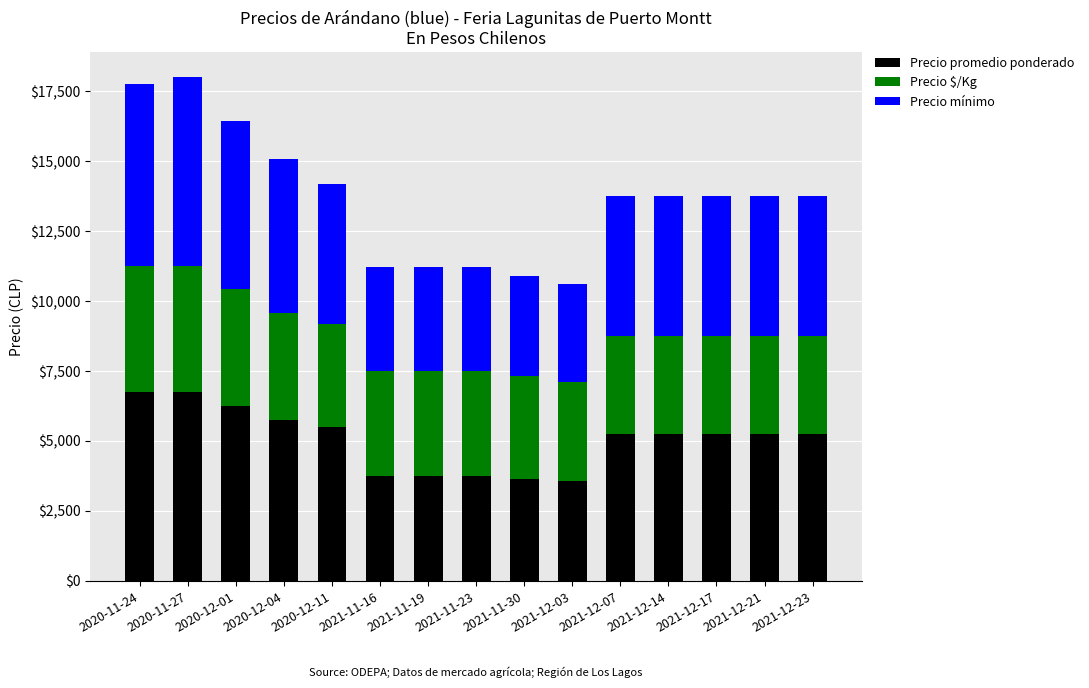

How many series are shown in this chart?

3